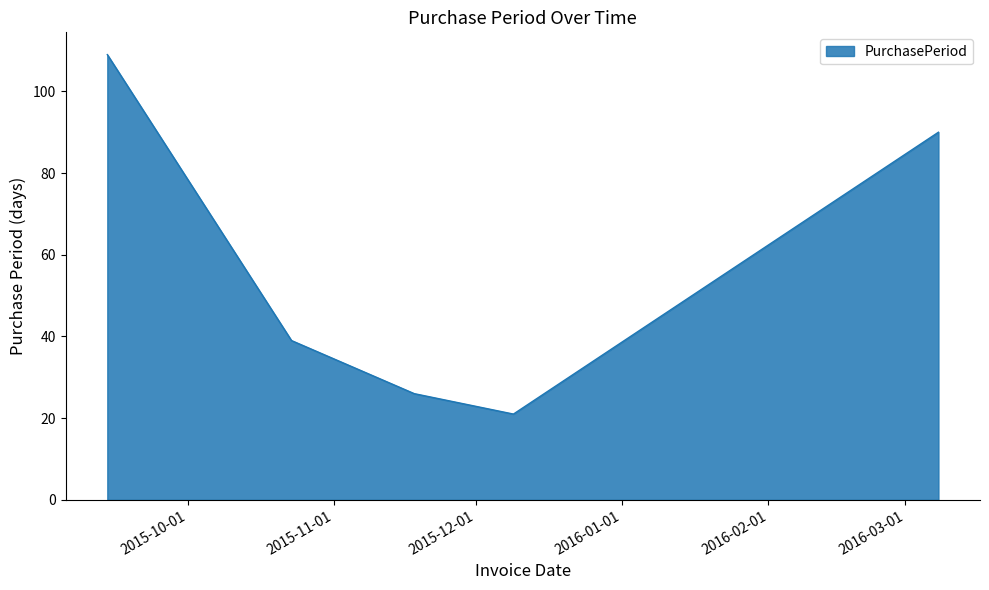

How many categories are shown in the chart?

5